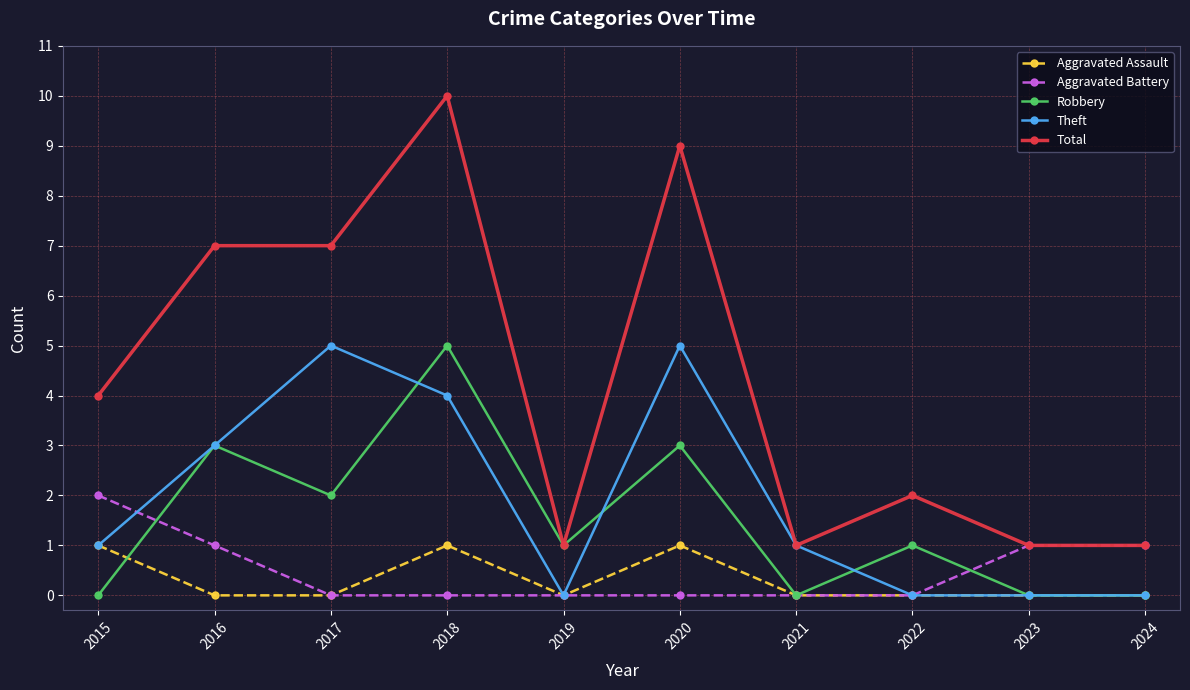

How many data points does each series have?

10